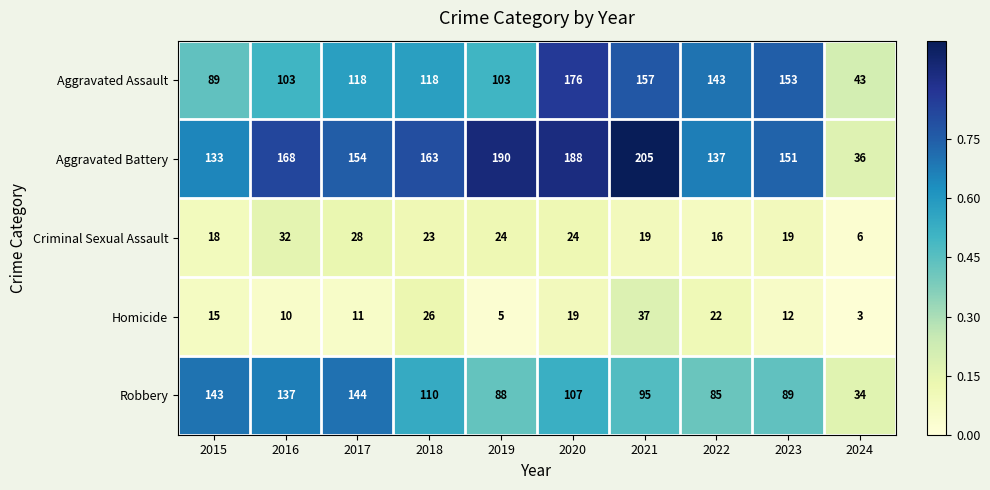

Which category has the lowest value across all series?

2024